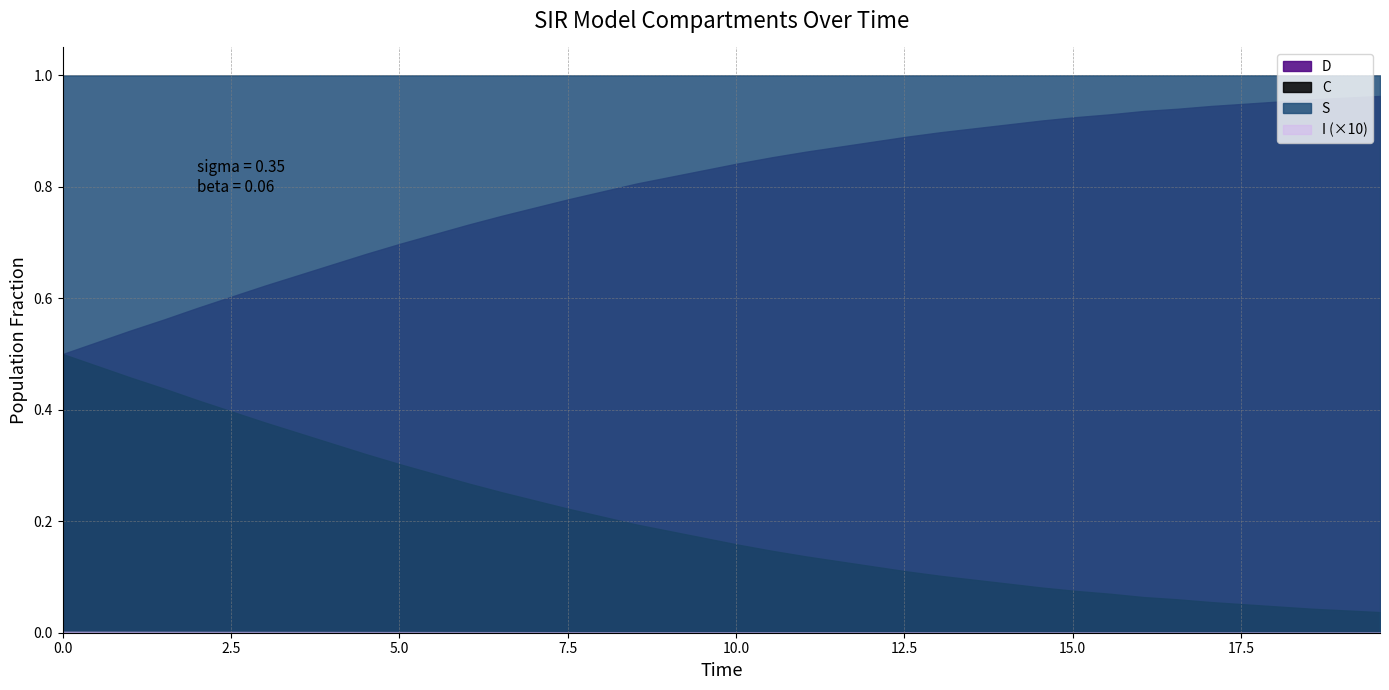

At how many categories does at least one series exceed 0?

40